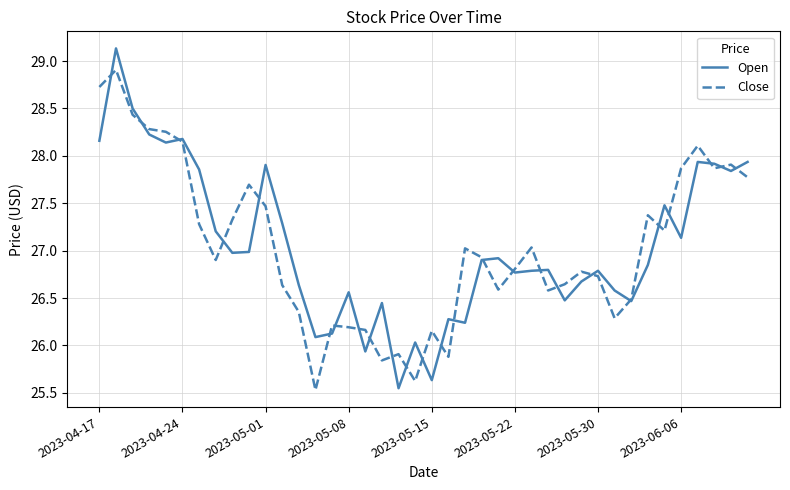

Rank the series by their maximum value, from lowest to highest.

Close, Open